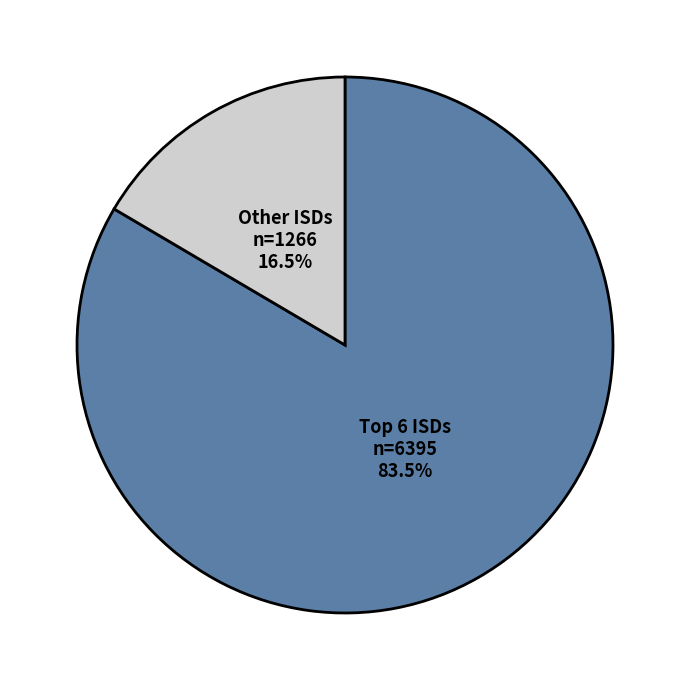

Rank the categories by value from lowest to highest.

Other ISDs, Top 6 ISDs